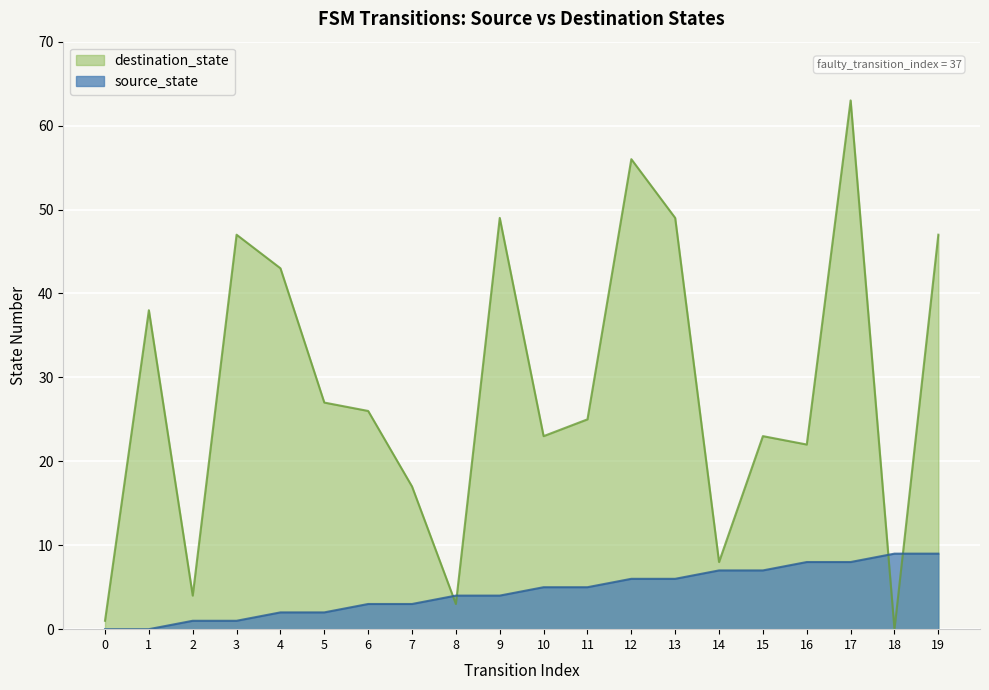

At which category is the sum across all series the highest?

17